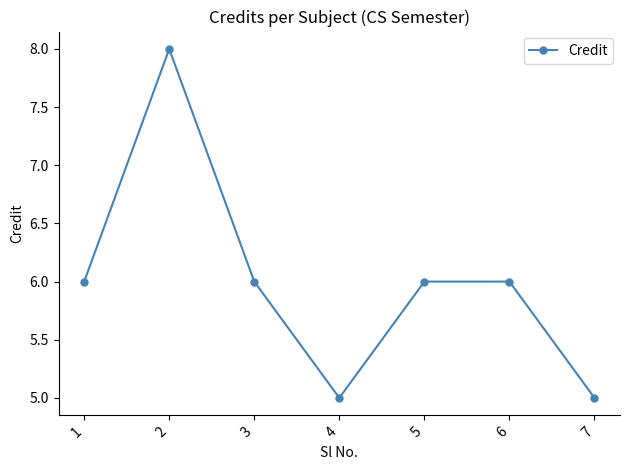

How many series are shown in this chart?

1